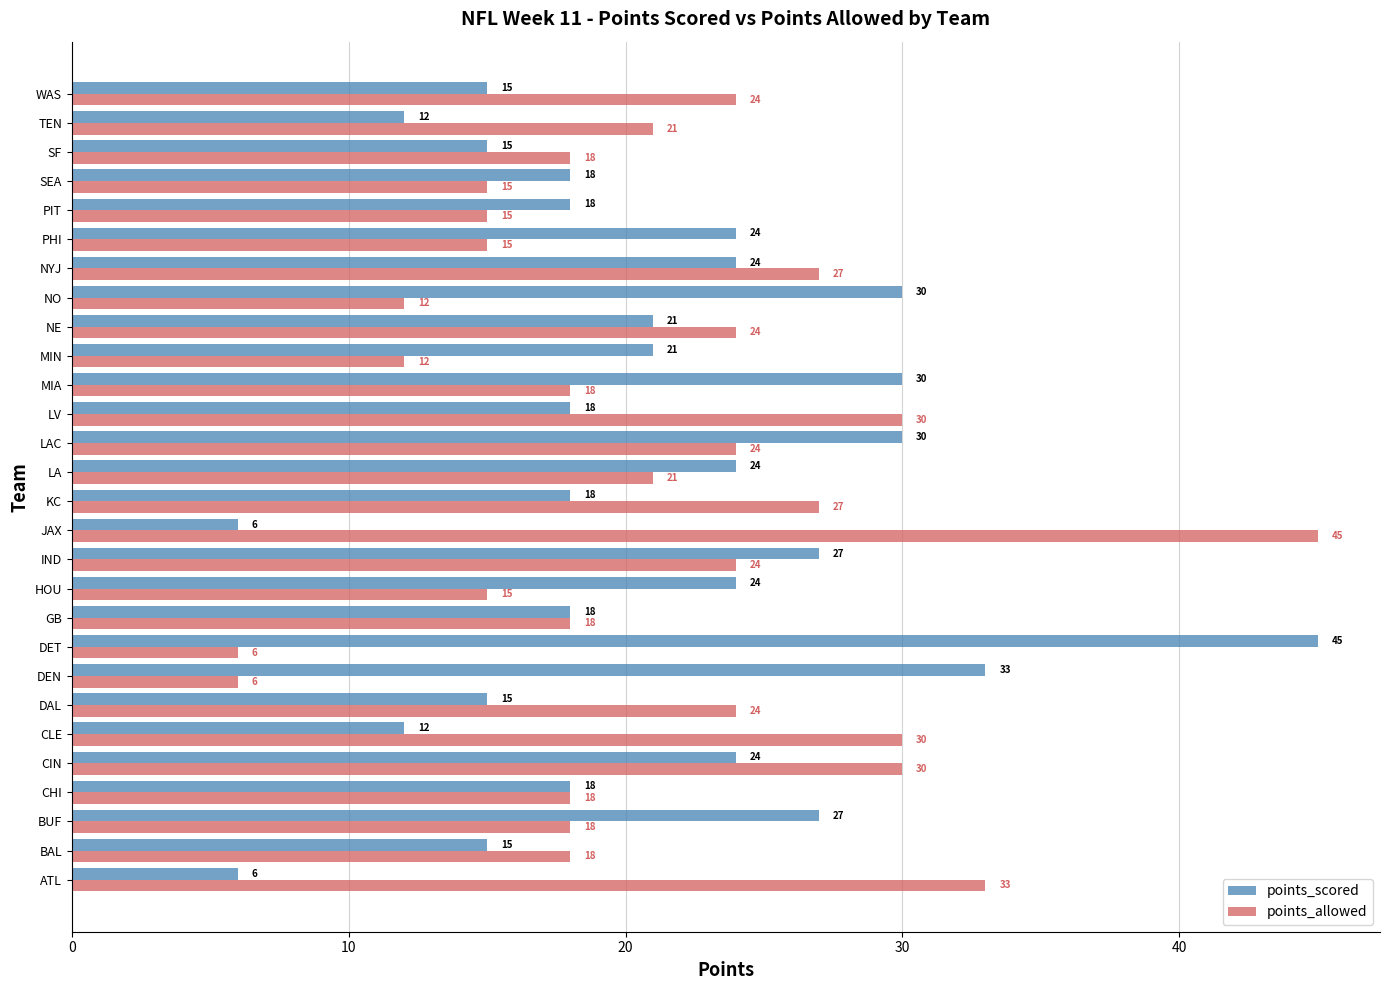

What is the spread (max minus min) of values at BUF?

9